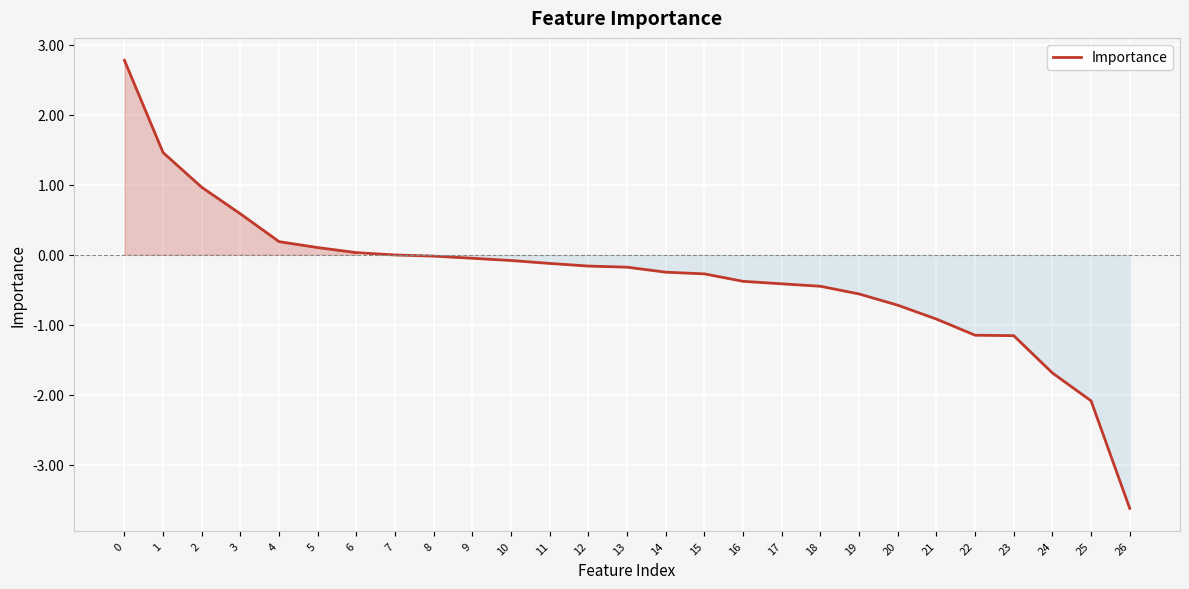

Is it true that the value at 26 is -0.8?

False